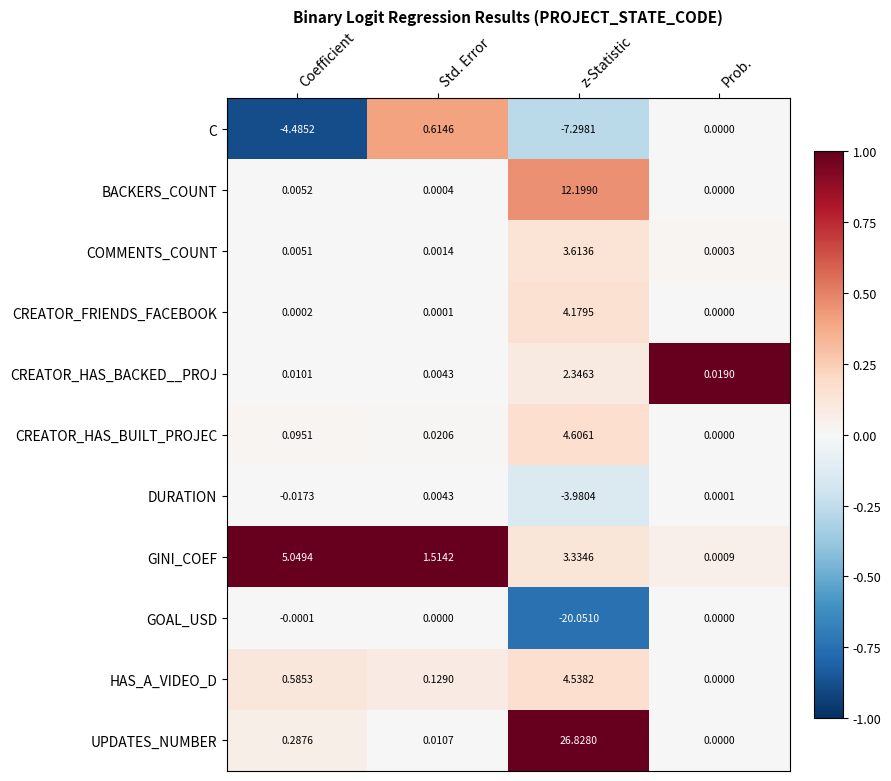

At which label does BACKERS_COUNT reach its peak?

z-Statistic